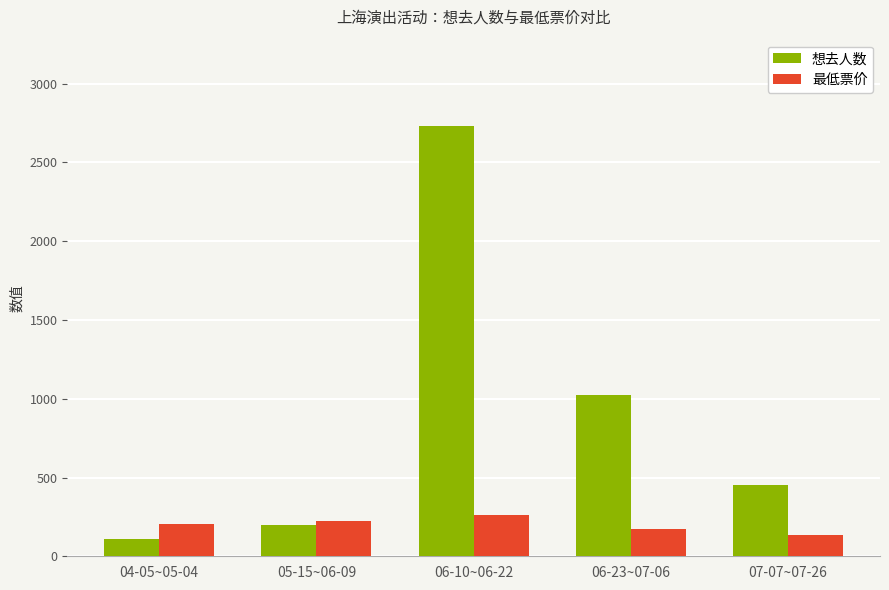

What is the highest value of the 想去人数 series?

2733